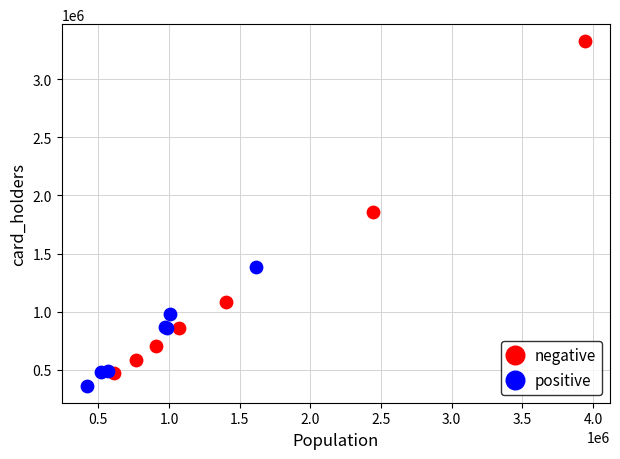

Which series has the largest Y range (max minus min)?

negative